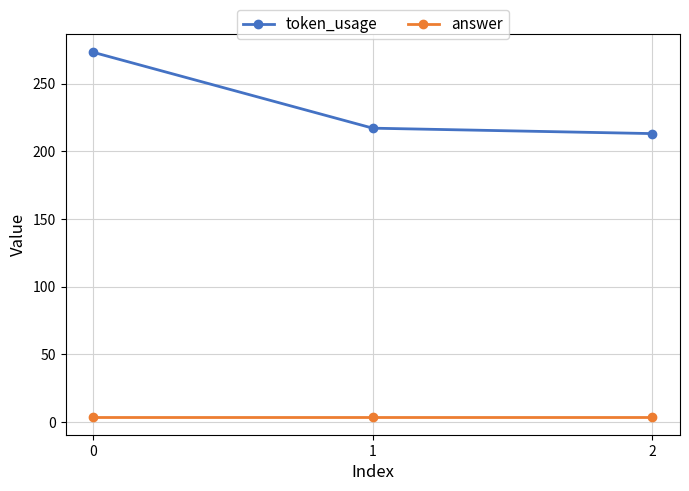

How many lines are shown in the chart?

2